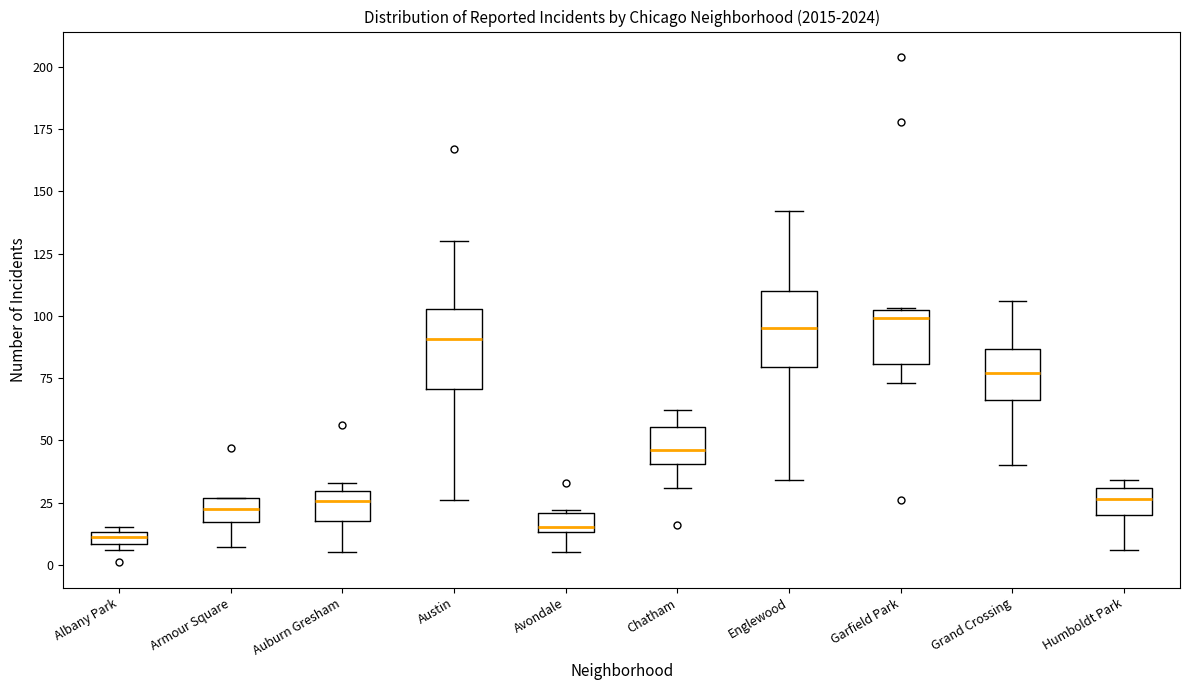

Where does the lower whisker of the box for Grand Crossing end on the y-axis? The values are not printed on the chart, so give them approximately, as read against the axis.

40